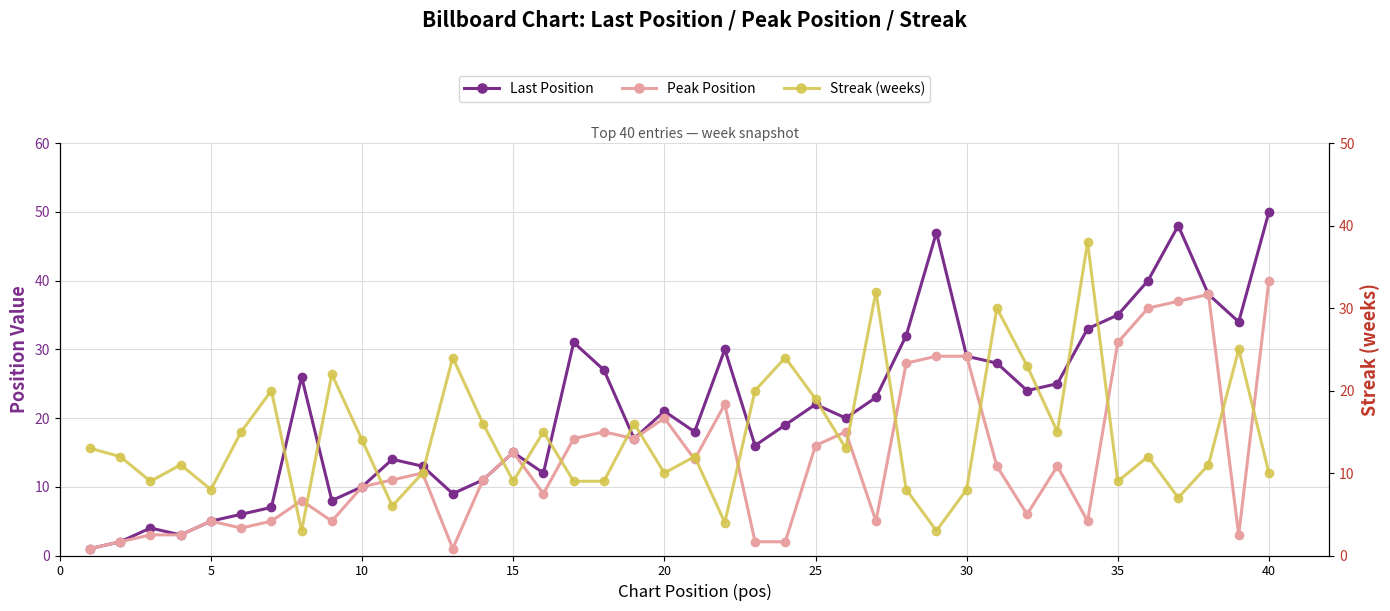

Which series ends up on top after the final intersection of Streak (weeks) and Last Position?

Last Position